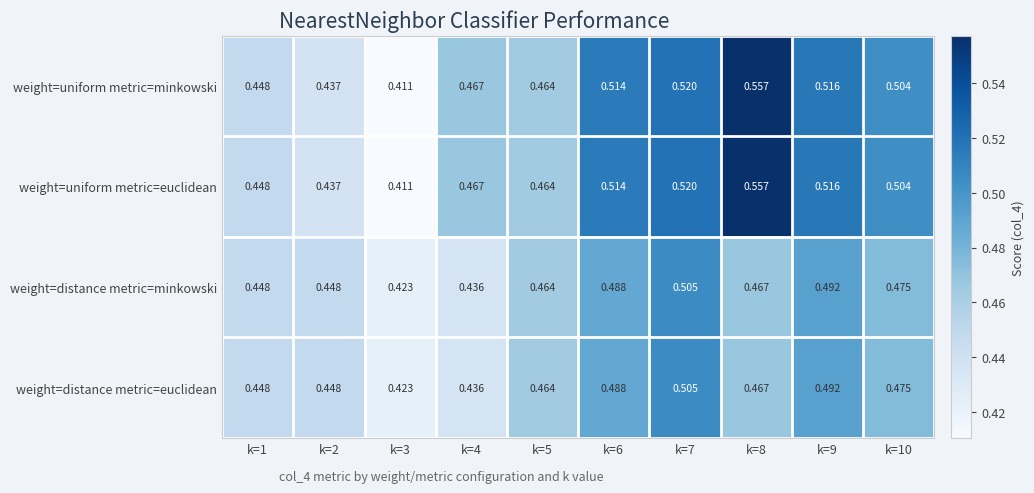

Is the value of weight=uniform metric=minkowski at k=6 greater than the value of weight=distance metric=euclidean at k=10?

Yes